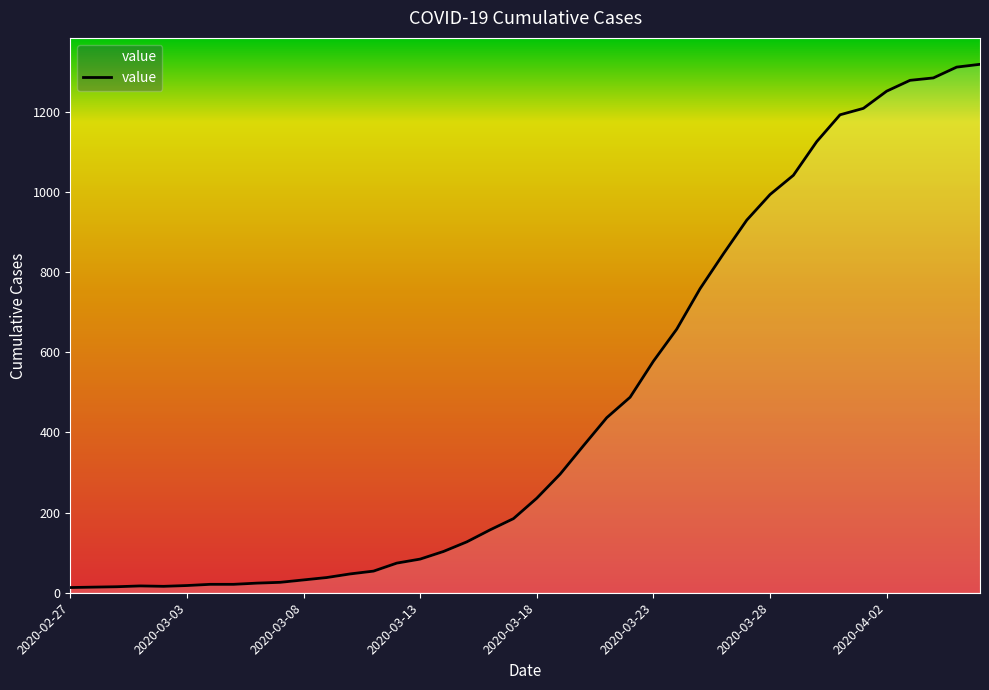

What is the difference between the maximum and minimum values?

1306